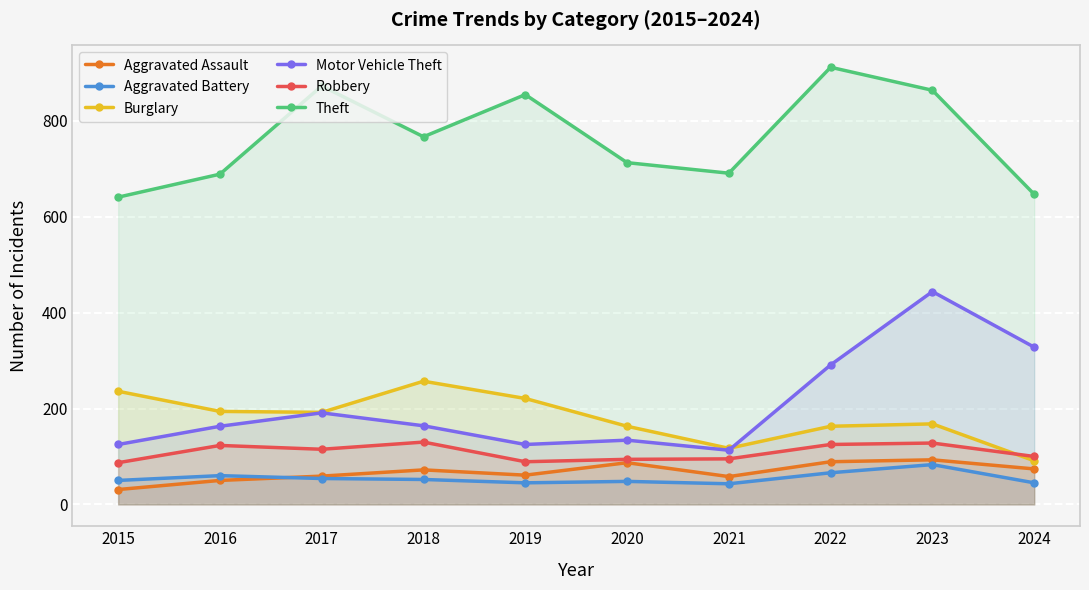

Which series has the largest total across all categories?

Theft